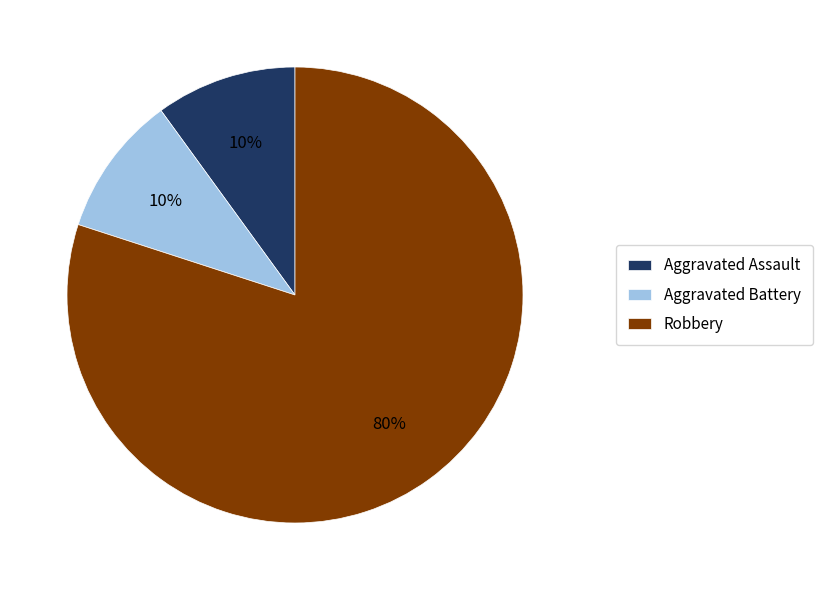

Is it true that Aggravated Battery is 10% of the pie?

True